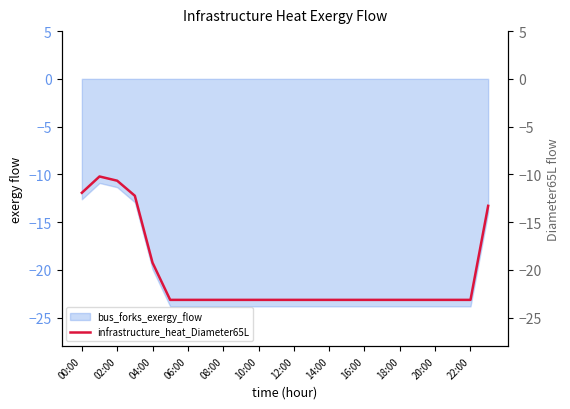

The bus_forks_exergy_flow series shows -13.3 at 10:00. True or false?

False